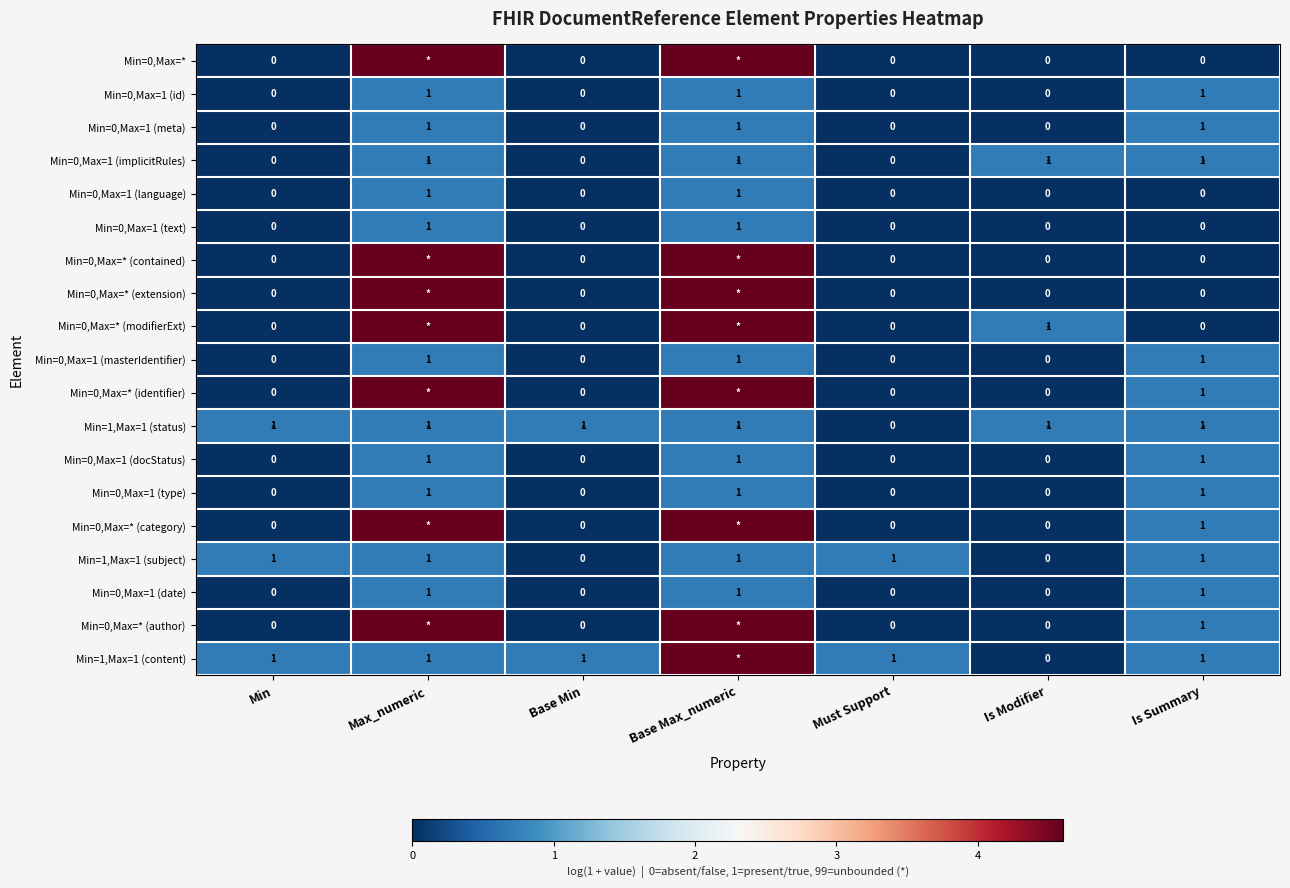

Which category has the highest value in the Min=0,Max=1 (masterIdentifier) series?

Max_numeric